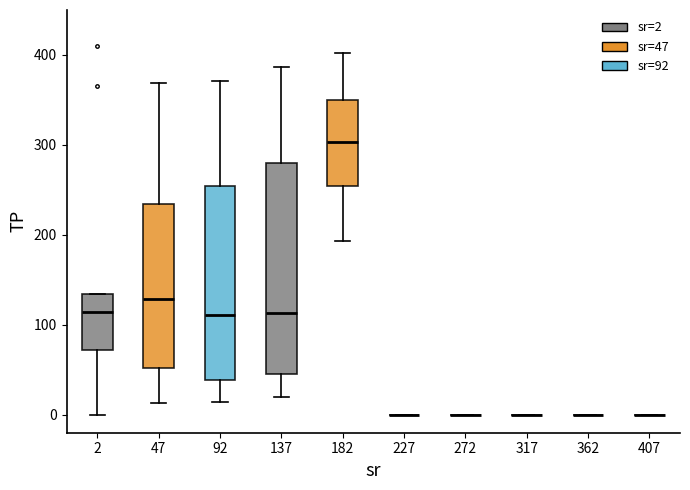

Reading left to right, transcribe this box plot: for each box, give where its median line is, the range the box spans, and where its two whiskers end, as read against the y-axis. The values are not printed on the chart, so give them approximately, as read against the axis.

2: median 110, box 70 to 130, whiskers 0 to 130
47: median 130, box 50 to 230, whiskers 10 to 370
92: median 110, box 40 to 250, whiskers 10 to 370
137: median 110, box 50 to 280, whiskers 20 to 390
182: median 300, box 250 to 350, whiskers 190 to 400
227: box collapsed to a line at 0, whiskers 0 to 0
272: box collapsed to a line at 0, whiskers 0 to 0
317: box collapsed to a line at 0, whiskers 0 to 0
362: box collapsed to a line at 0, whiskers 0 to 0
407: box collapsed to a line at 0, whiskers 0 to 0